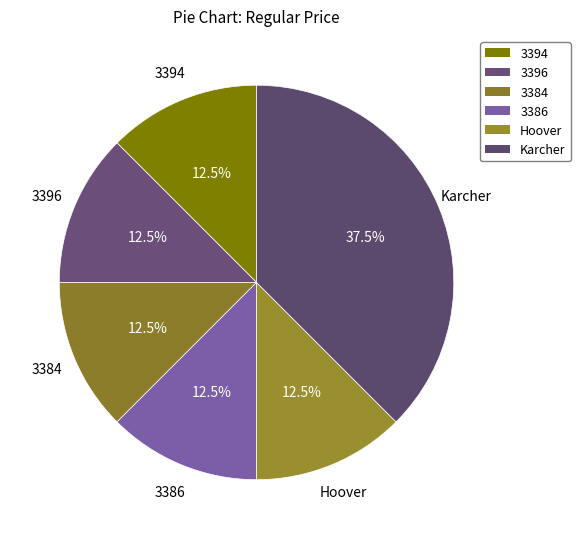

Does any single category account for the majority?

No